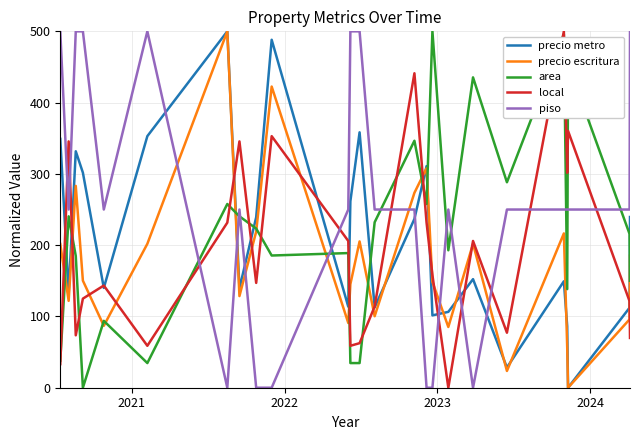

True or false: local has more than 0 points higher than both neighbors.

True